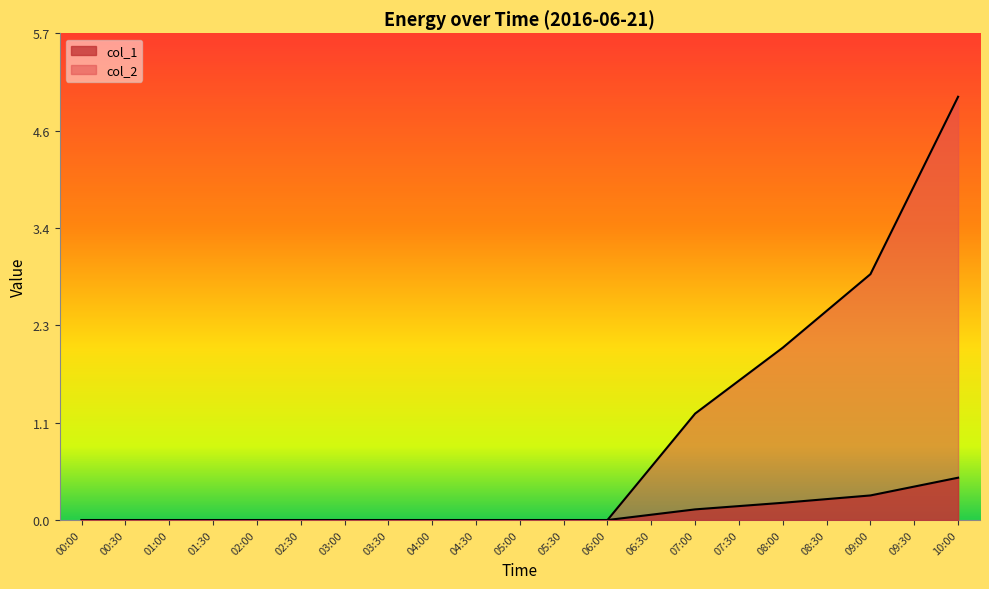

The value of col_2 at 05:30 is 0.0. True or false?

True